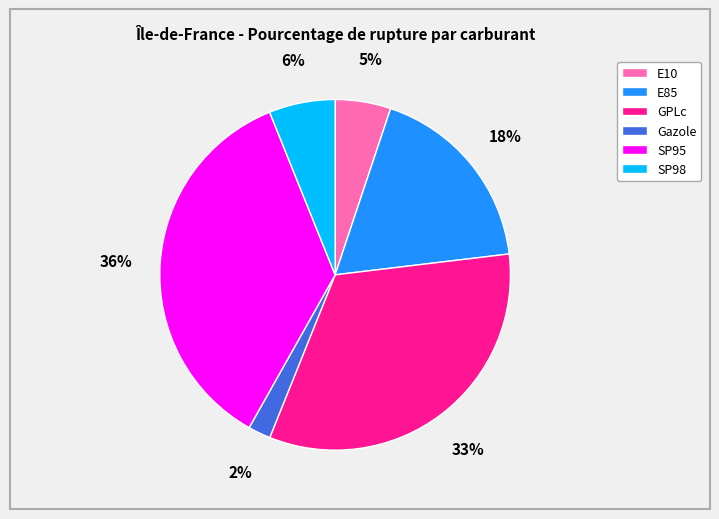

Combined, do E10 and SP95 account for over 50%?

No